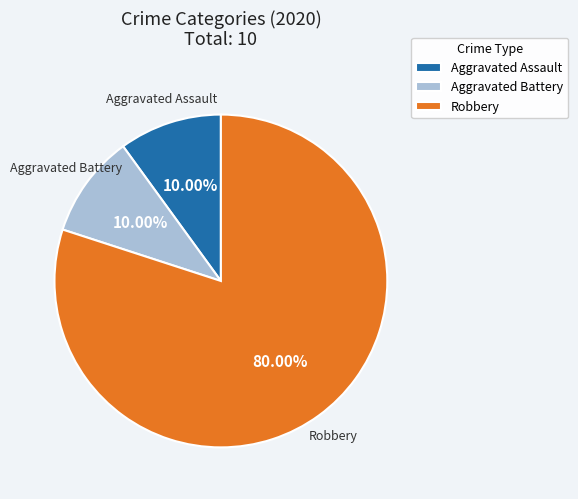

How much of the chart is everything except Aggravated Assault?

90.0%